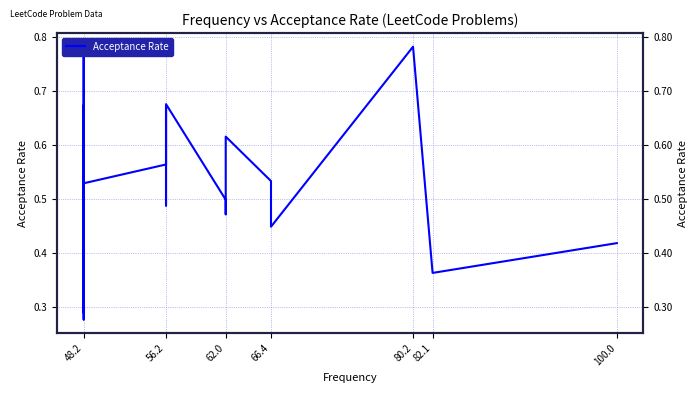

How many values are between 0 and 1?

25